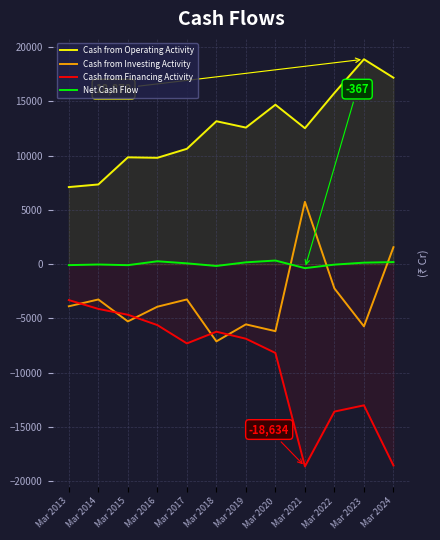

At how many categories does at least one series exceed -11306?

12